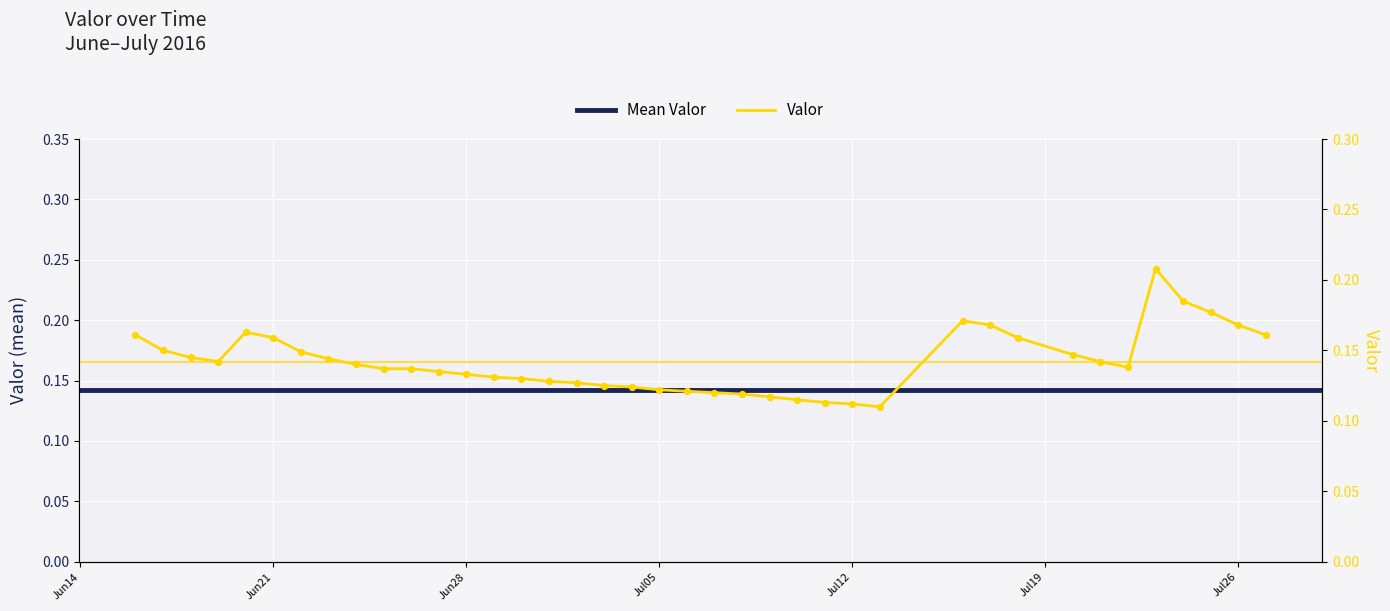

Between 2016-06-24 and 2016-07-18, which is larger?

2016-07-18